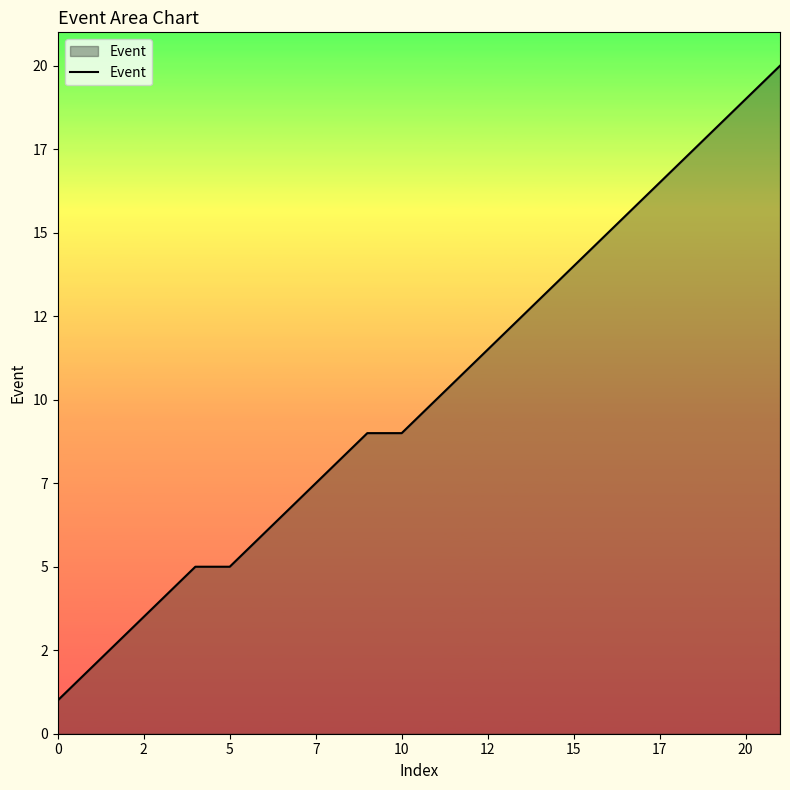

Does the chart display data point markers on the line(s)?

No